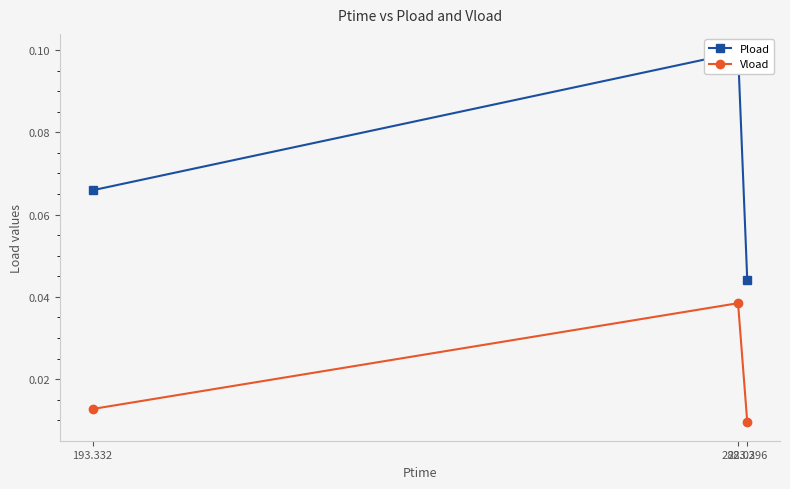

Which series changed the most between 193.332 and 282.03?

Pload